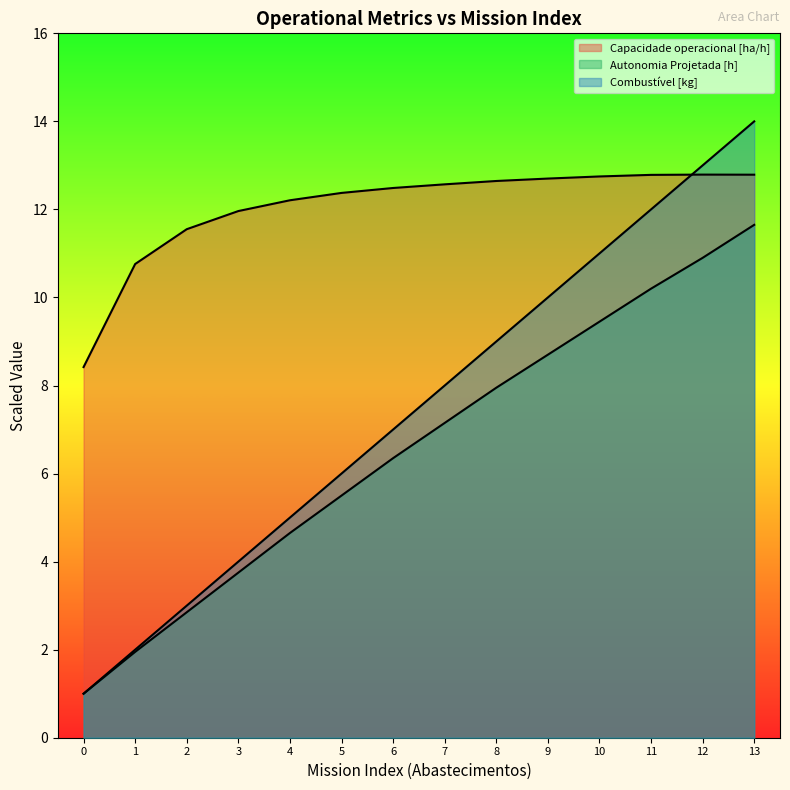

How many lines are shown in the chart?

3